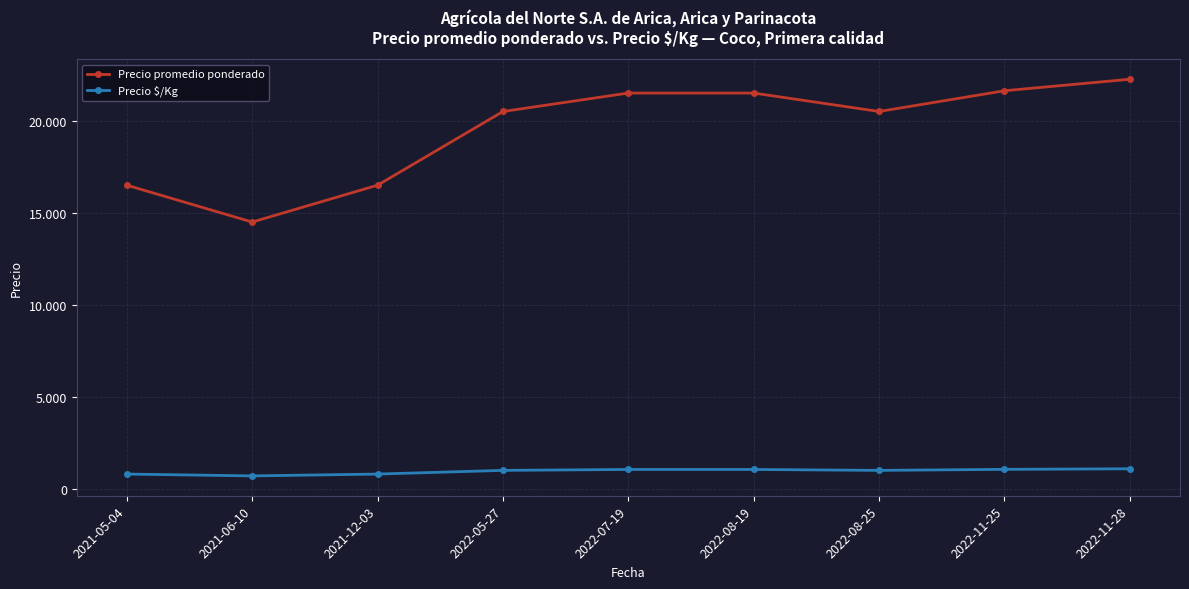

Is the value of Precio promedio ponderado at 2022-11-25 greater than the value of Precio $/Kg at 2021-06-10?

Yes